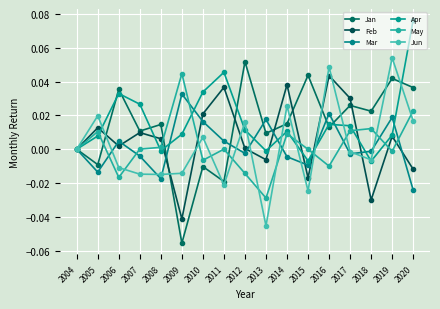

What is the smallest value displayed?

-0.1